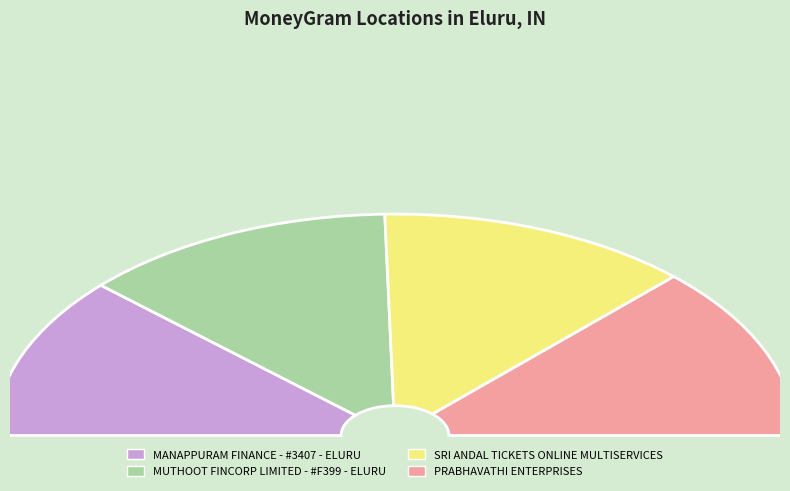

Which category has the smallest portion of the pie?

MANAPPURAM FINANCE - #3407 - ELURU